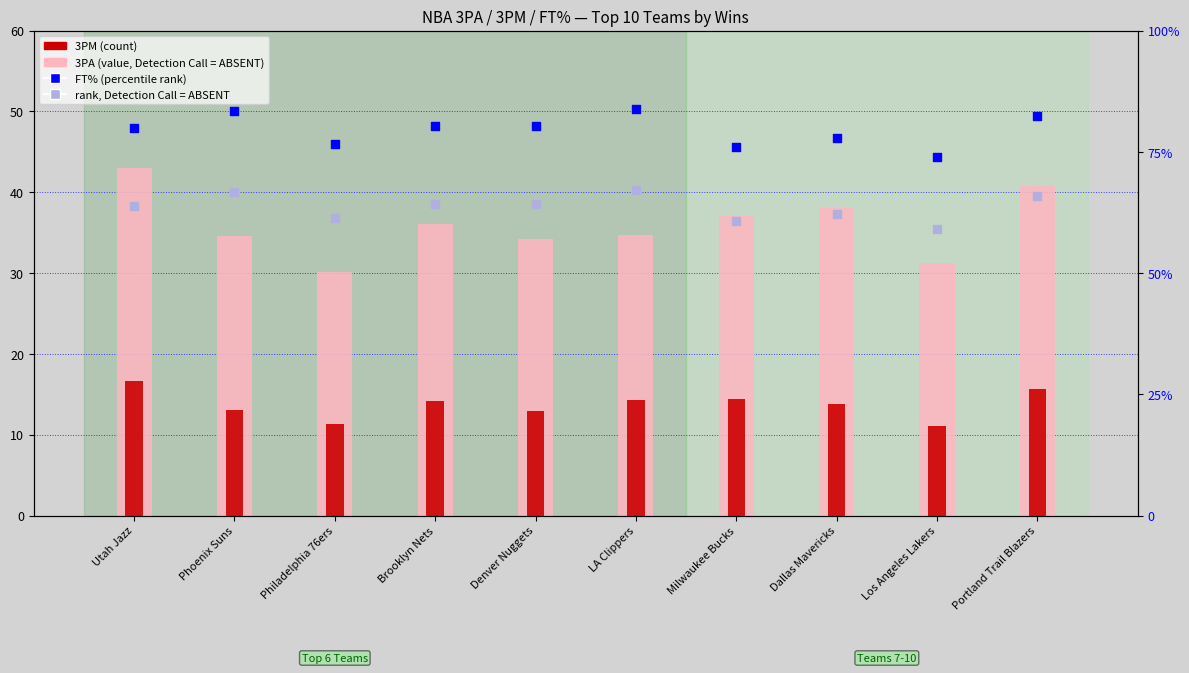

Which series has the largest total across all categories?

FT%